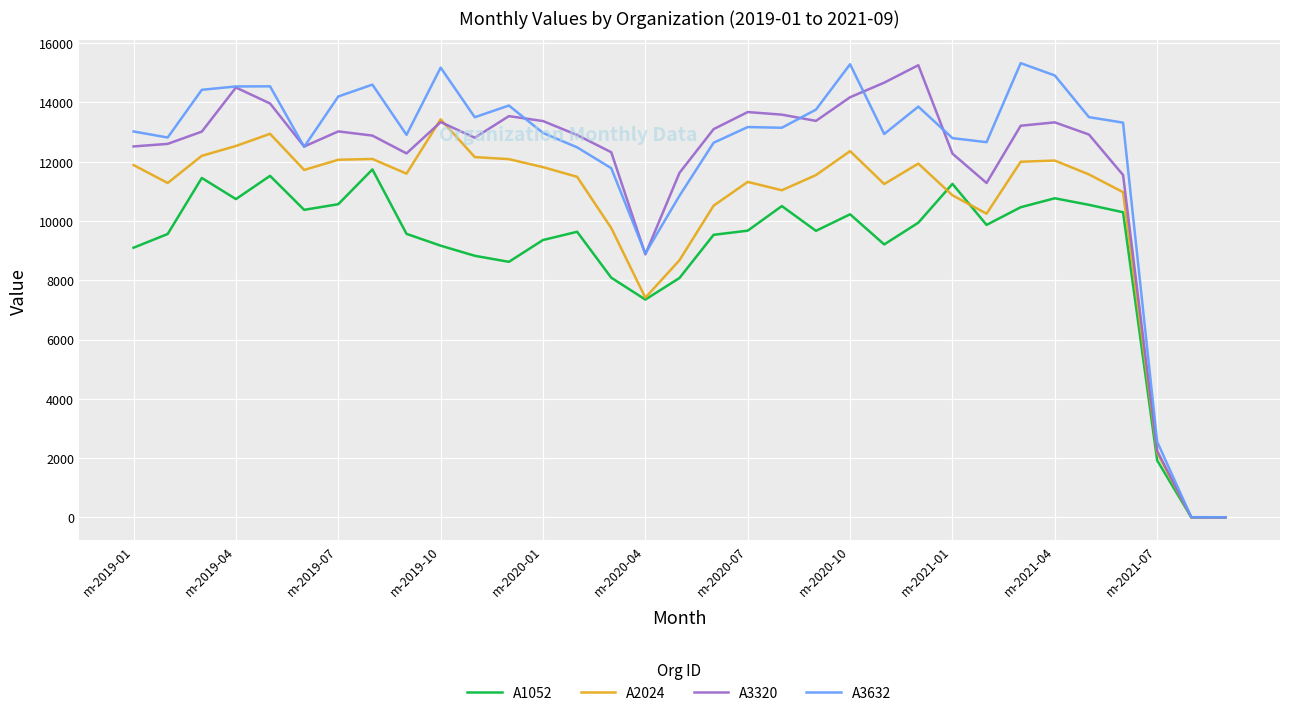

What is the greatest value displayed?

15321.0